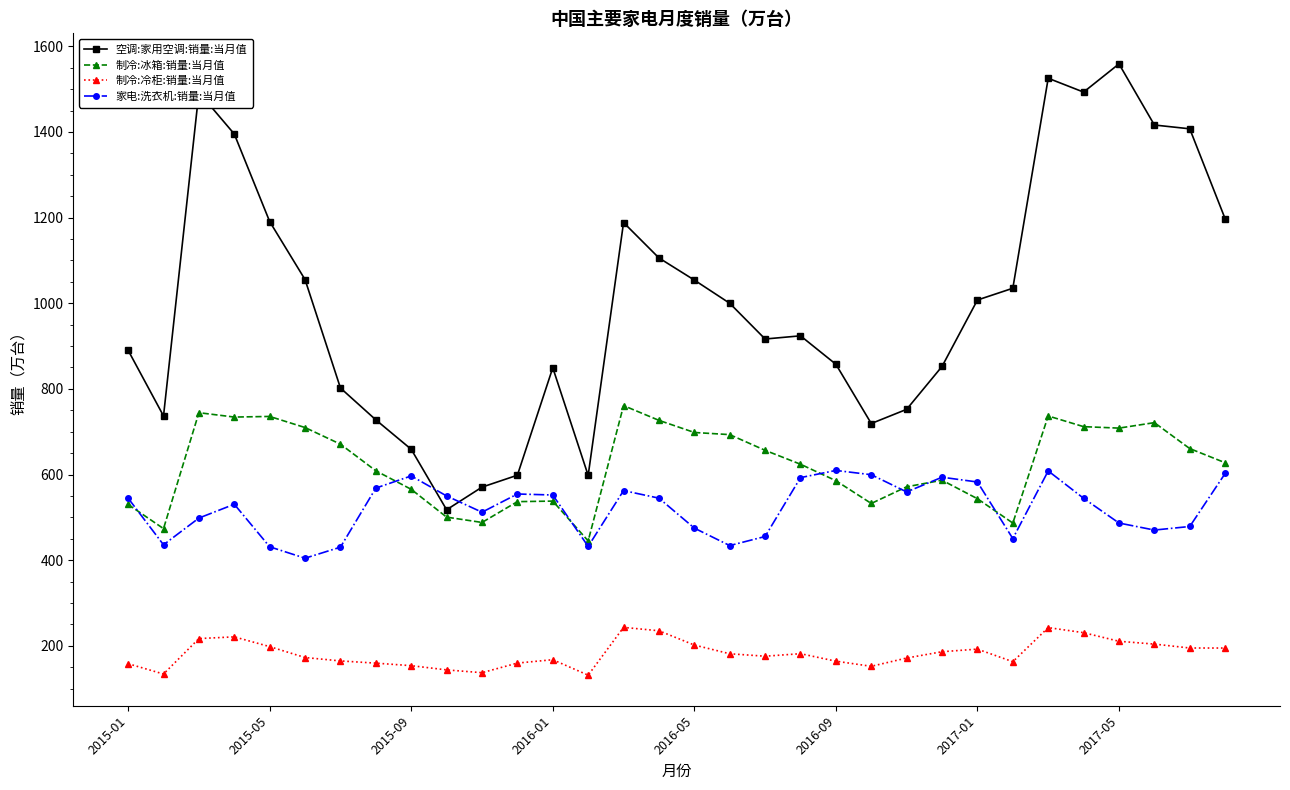

Which series has the widest spread of values?

空调:家用空调:销量:当月值